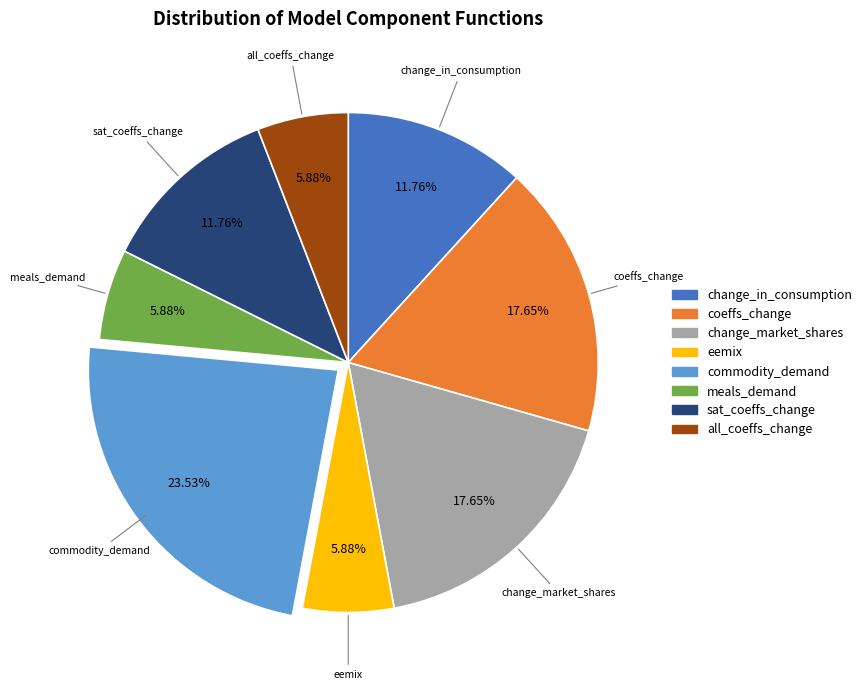

Is there a majority slice in this chart?

No